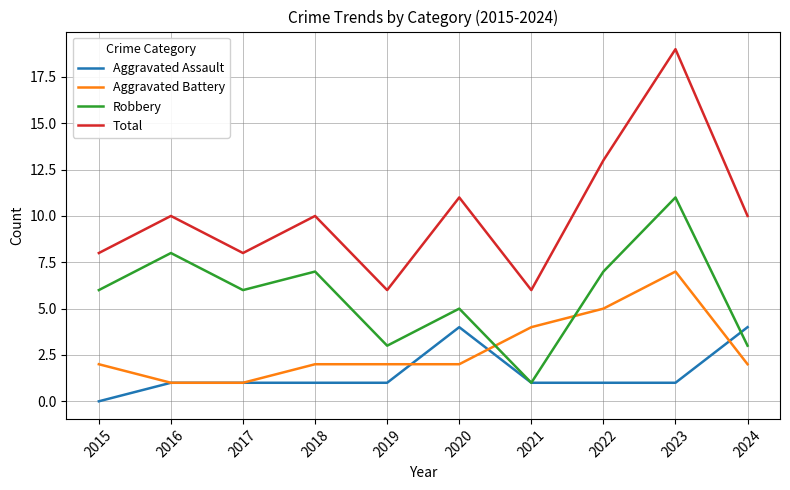

What are all the series names shown in the legend?

Aggravated Assault, Aggravated Battery, Robbery, Total